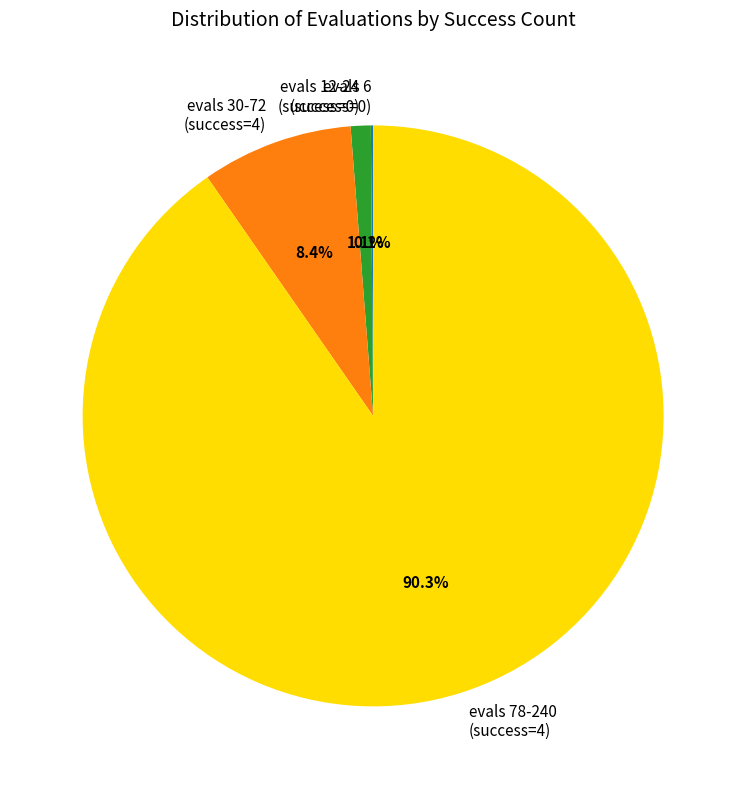

To the nearest percent, what is the average slice percentage?

25%